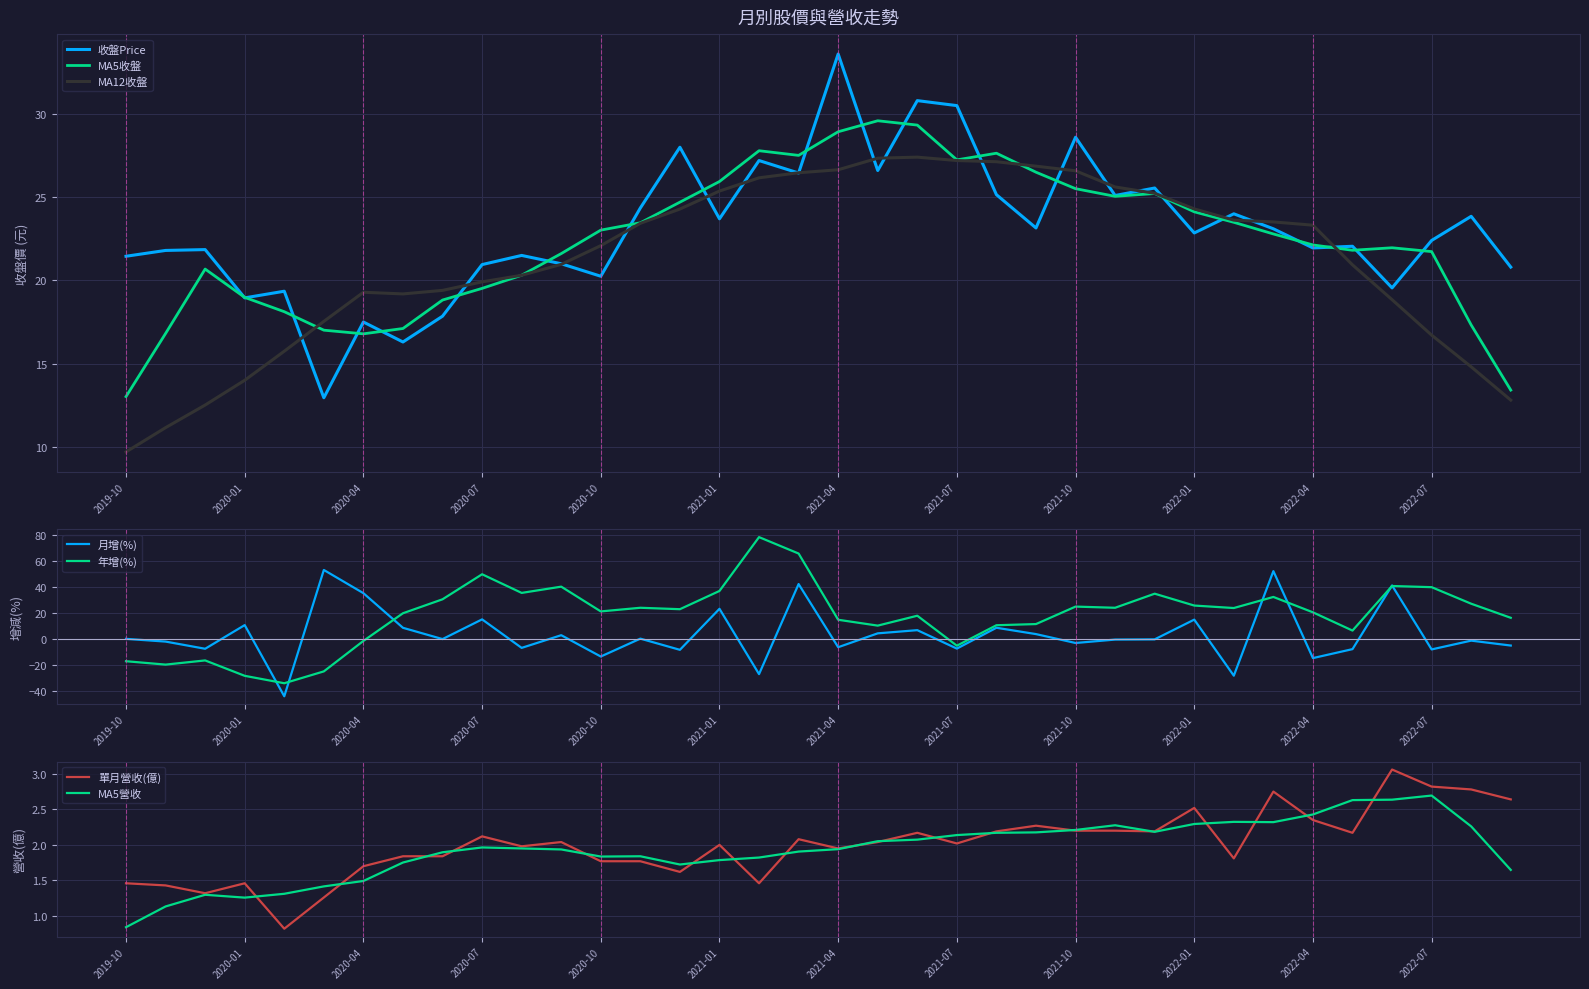

What is the difference between the 收盤Price values at 2020-10 and 2022-06?

0.7